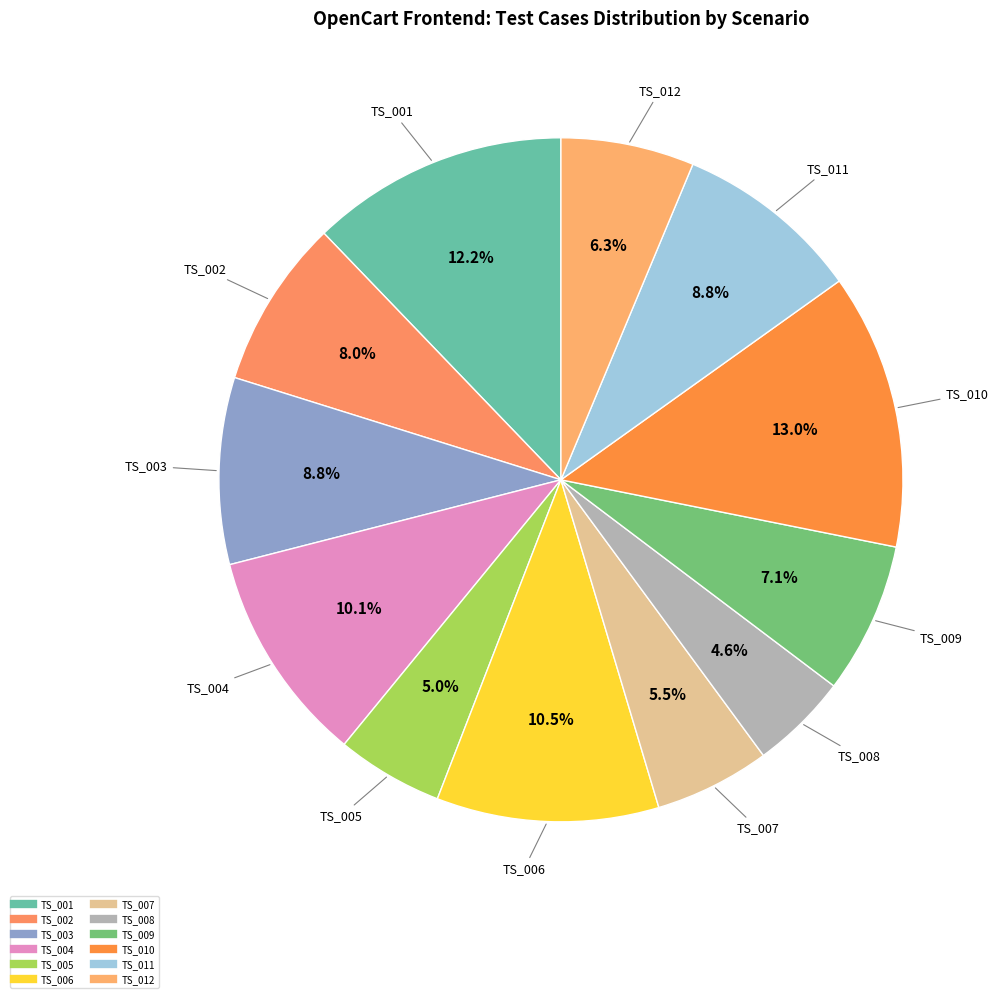

What percentage is NOT represented by TS_005?

95.0%